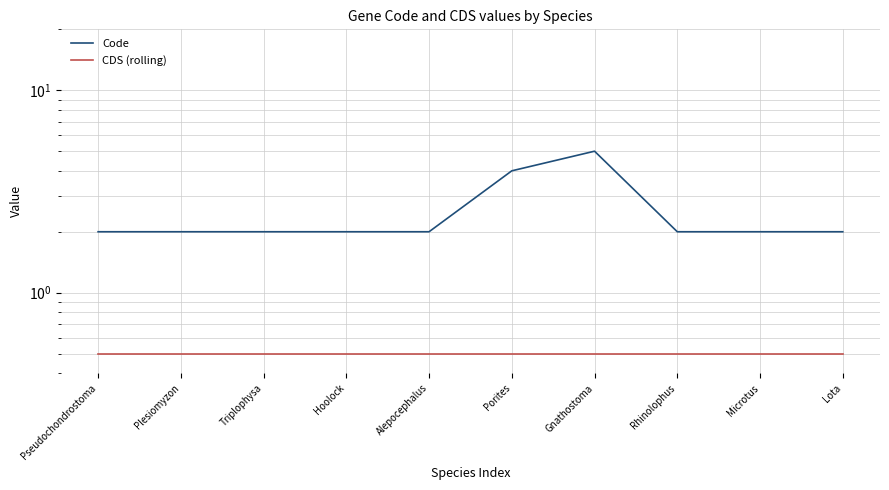

The Code series shows 2.9 at Alepocephalus. True or false?

False